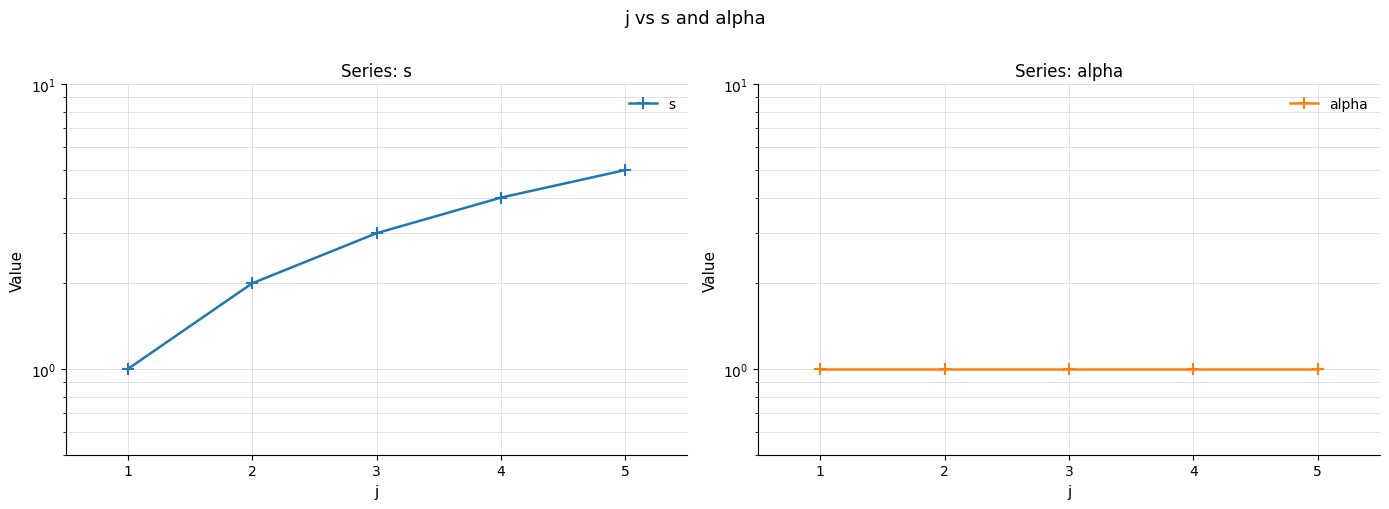

True or false: s and alpha cross at least once.

False